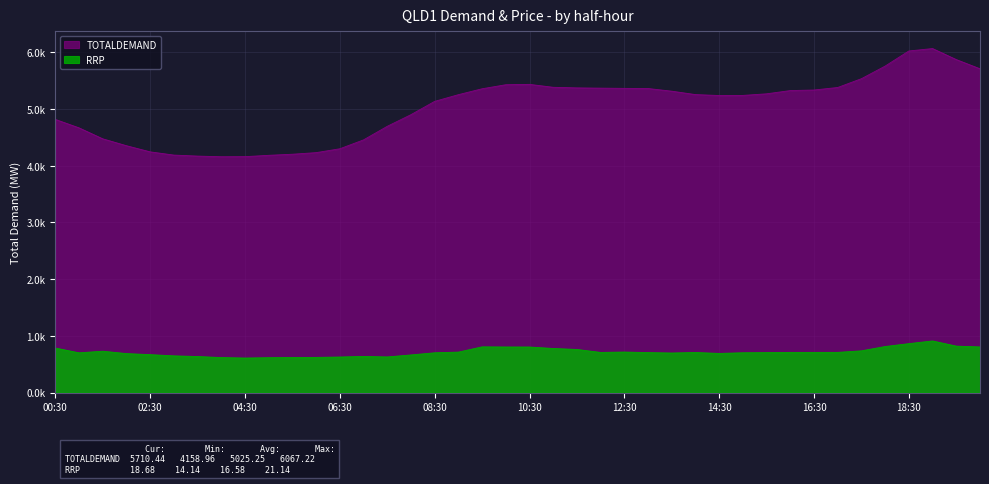

Which series changed the most between 10:00 and 17:00?

RRP